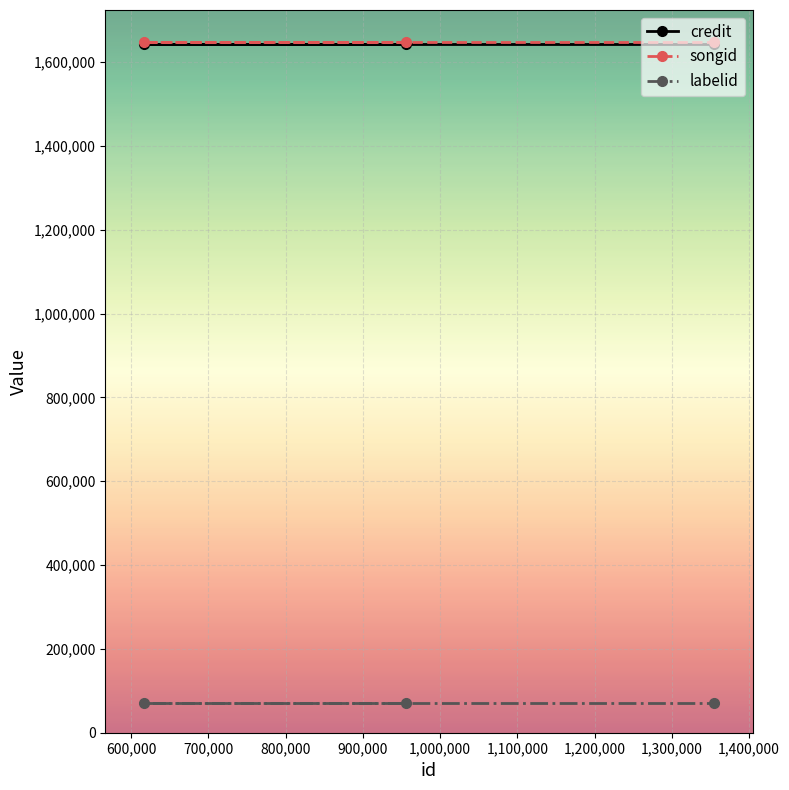

Reading left to right, what are all the values shown in this chart?

credit: 1641872	1641872	1641872
songid: 1647631	1647631	1647631
labelid: 71901	71901	71901